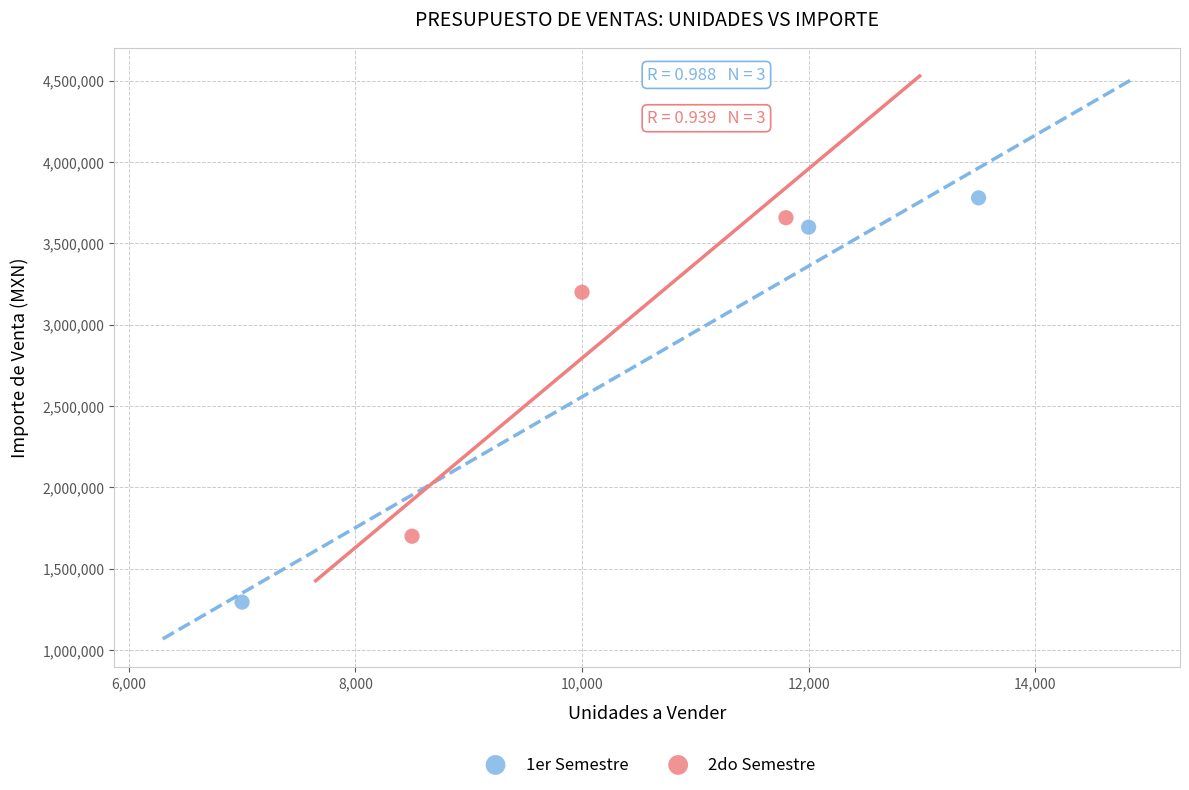

What are all the series names shown in the legend?

1er Semestre, 2do Semestre